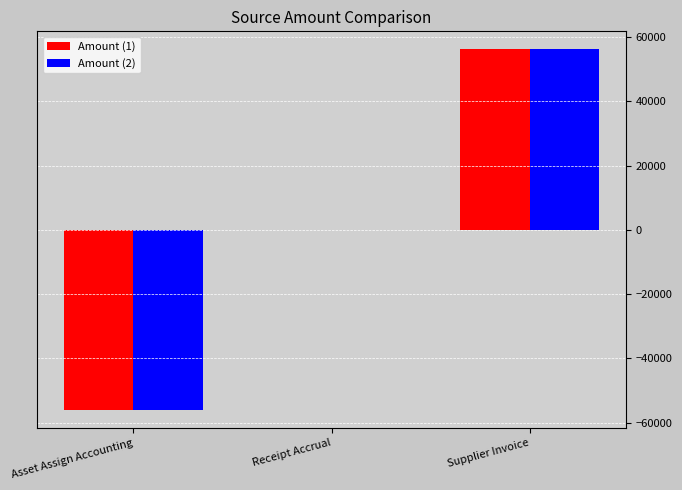

What is the total value across all series at Asset Assign Accounting?

-112277.5